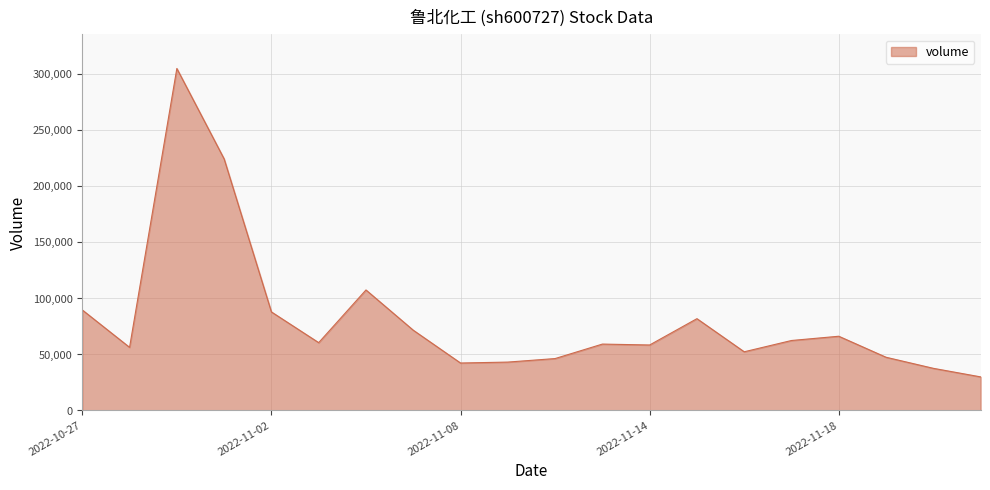

Does the chart display data point markers on the line(s)?

No